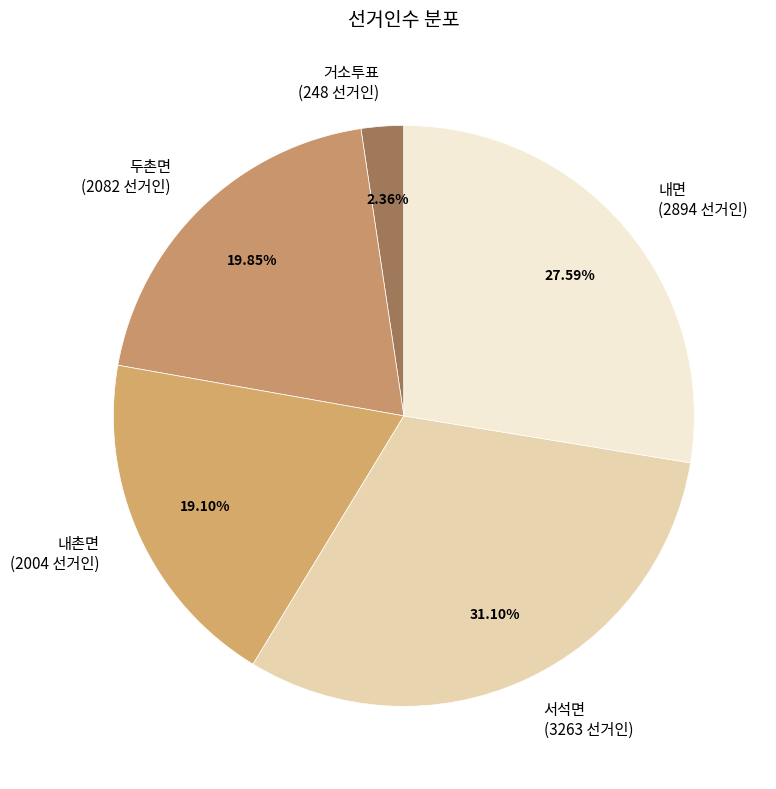

Rank the categories by value from lowest to highest.

거소투표, 내촌면, 두촌면, 내면, 서석면